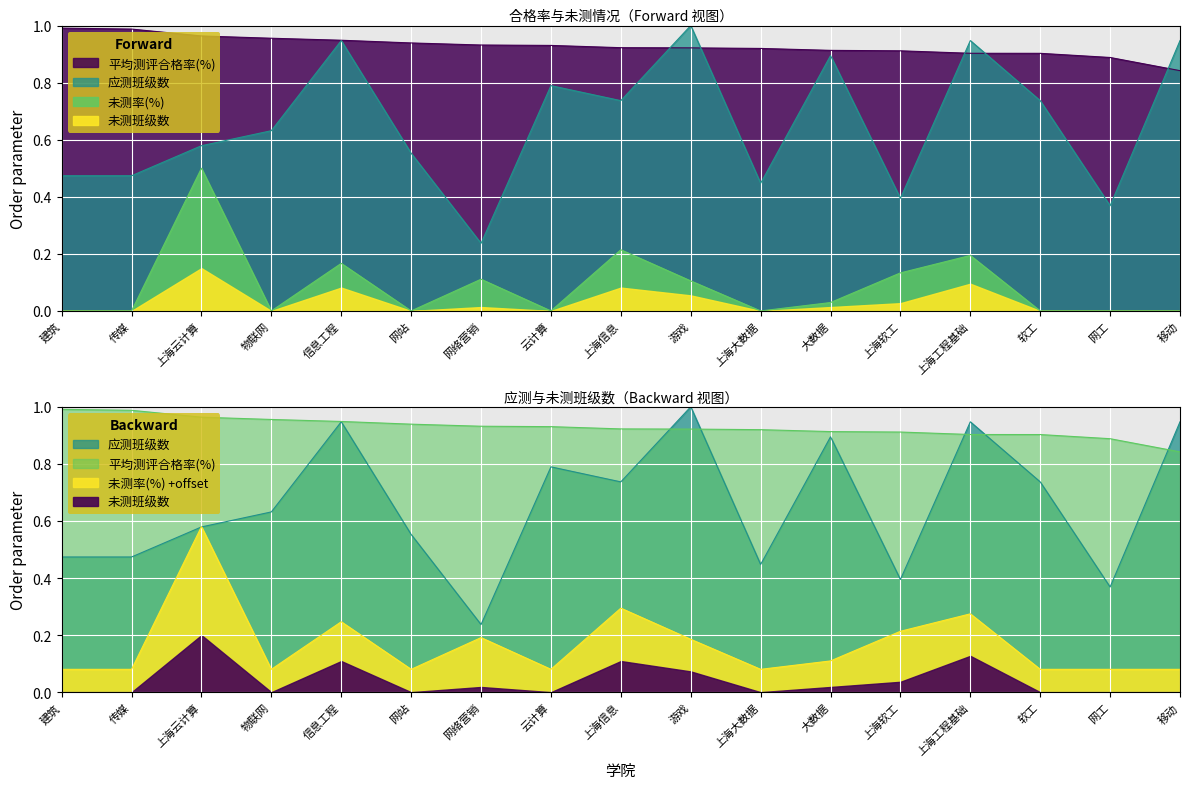

Is it true that 应测班级数 equals 0.5 at 建筑?

True